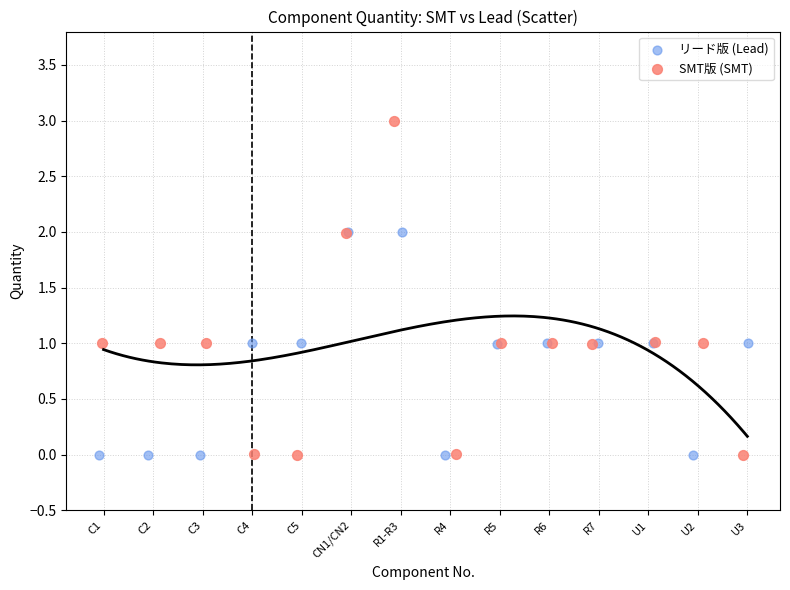

Which series has the largest Y range (max minus min)?

SMT版 (SMT)